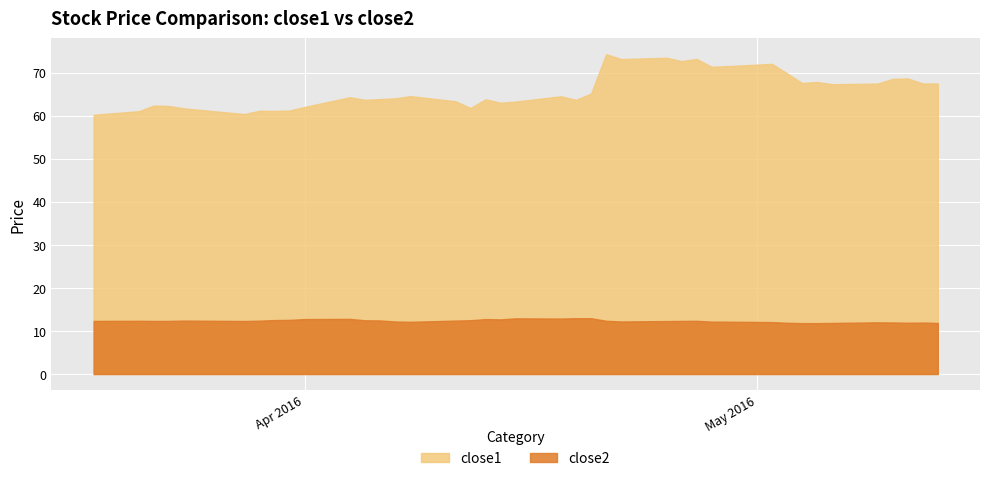

Which series has the largest total across all categories?

close1